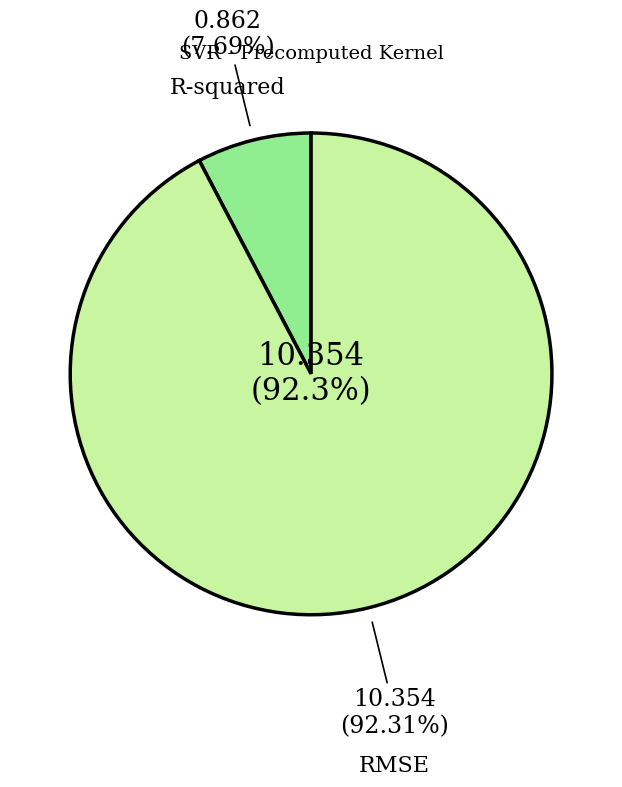

What percentage is NOT represented by RMSE?

7.7%